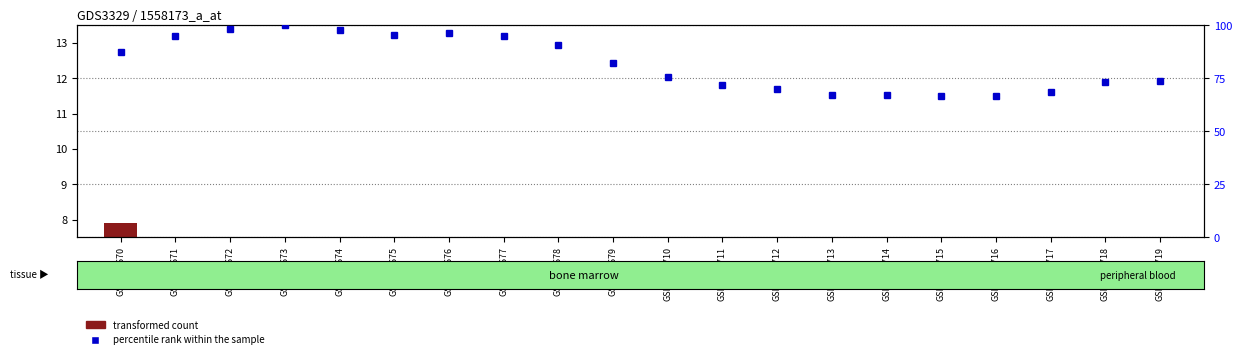

How many values in the percentile rank within the sample series exceed 82?

10